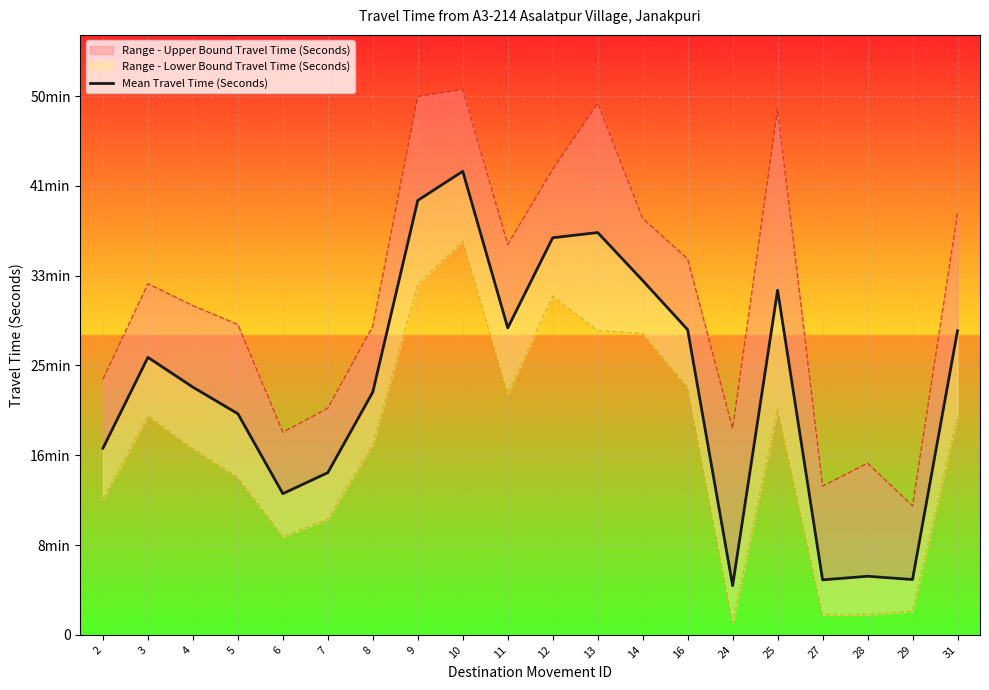

The chart shows a value of 1039 at 2. True or false?

True